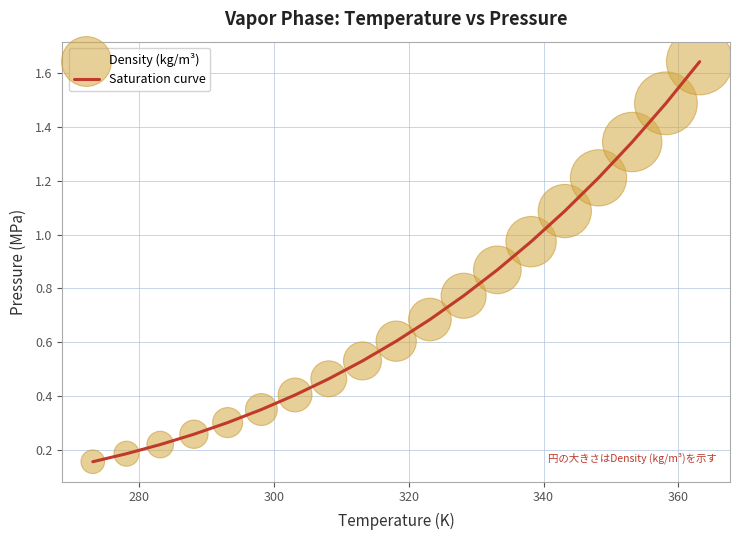

What is the difference between the maximum and minimum values?

1.5